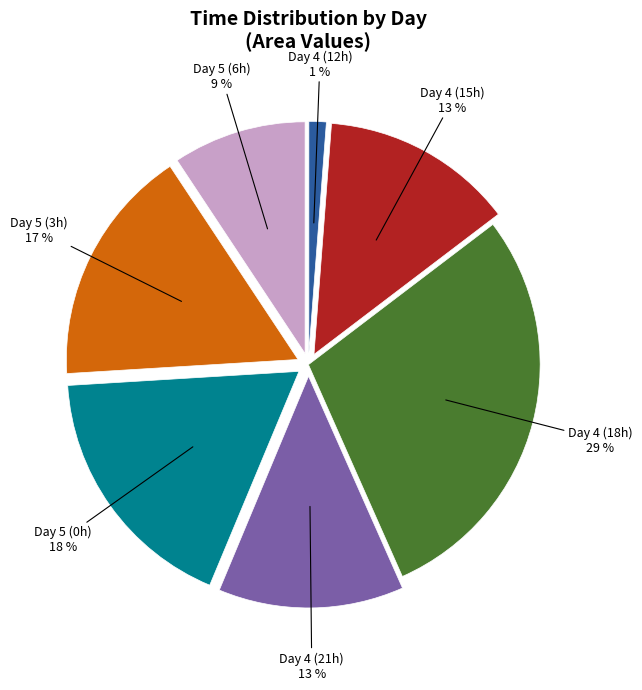

Is there any slice that represents more than half of the pie?

No